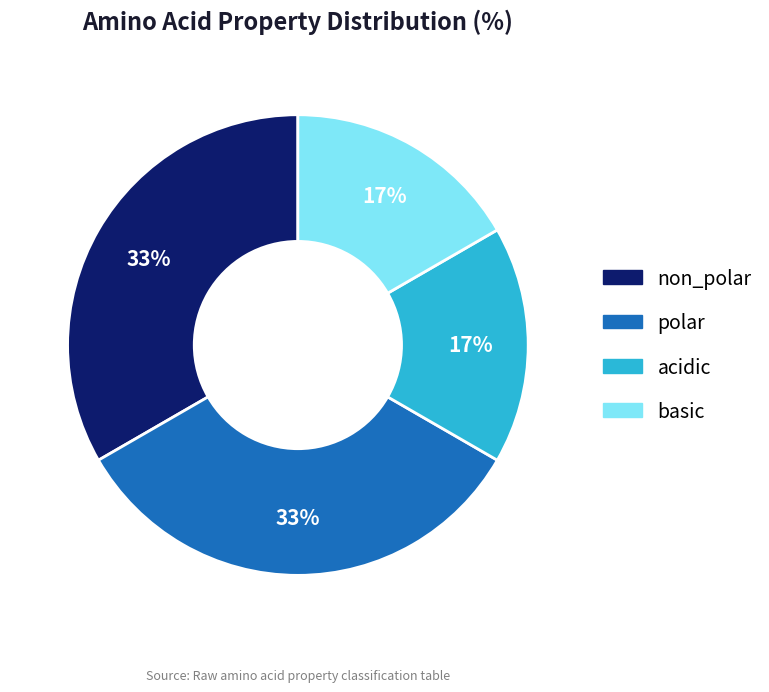

True or false: polar accounts for 33% of the total.

True